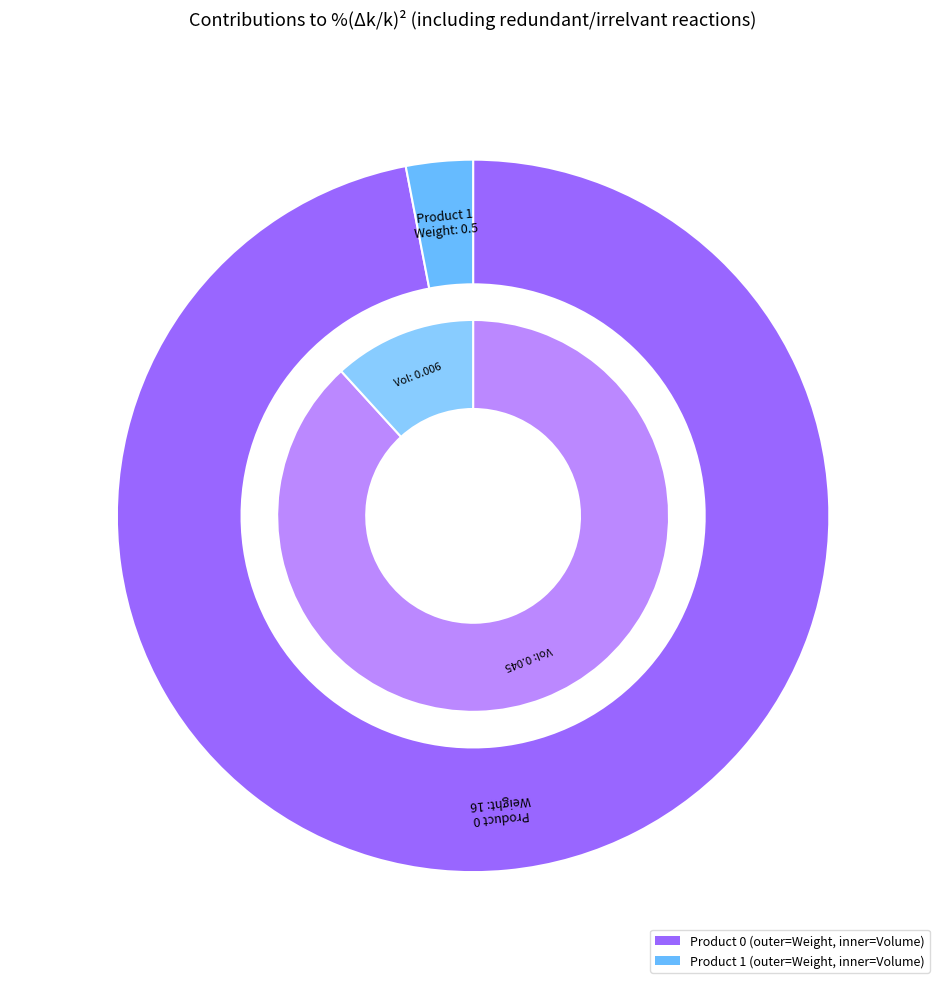

To the nearest percent, what is the difference between the largest and smallest slice percentages?

76%